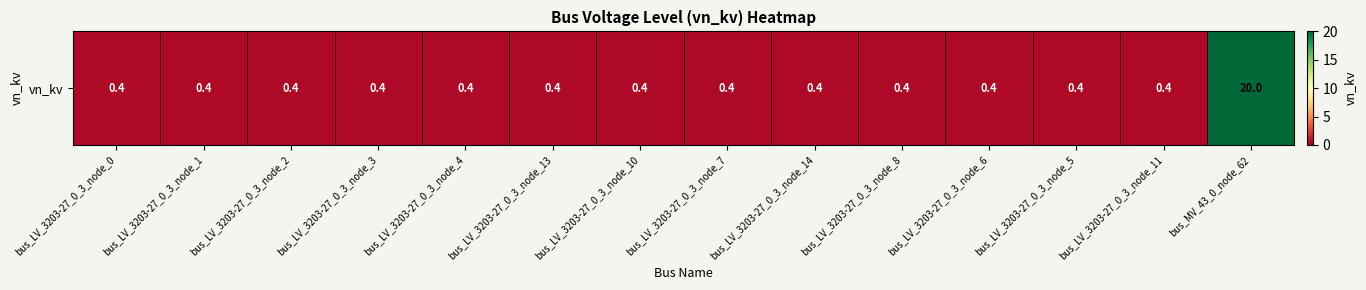

Rank the categories by value from lowest to highest.

bus_LV_3203-27_0_3_node_0, bus_LV_3203-27_0_3_node_1, bus_LV_3203-27_0_3_node_2, bus_LV_3203-27_0_3_node_3, bus_LV_3203-27_0_3_node_4, bus_LV_3203-27_0_3_node_13, bus_LV_3203-27_0_3_node_10, bus_LV_3203-27_0_3_node_7, bus_LV_3203-27_0_3_node_14, bus_LV_3203-27_0_3_node_8, bus_LV_3203-27_0_3_node_6, bus_LV_3203-27_0_3_node_5, bus_LV_3203-27_0_3_node_11, bus_MV_43_0_node_62